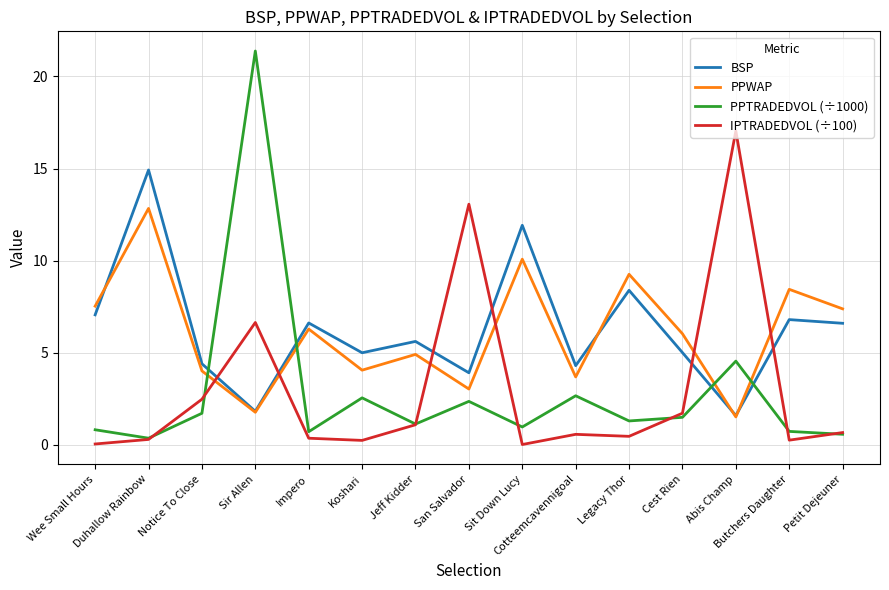

True or false: PPWAP and IPTRADEDVOL (÷100) cross at least once.

True